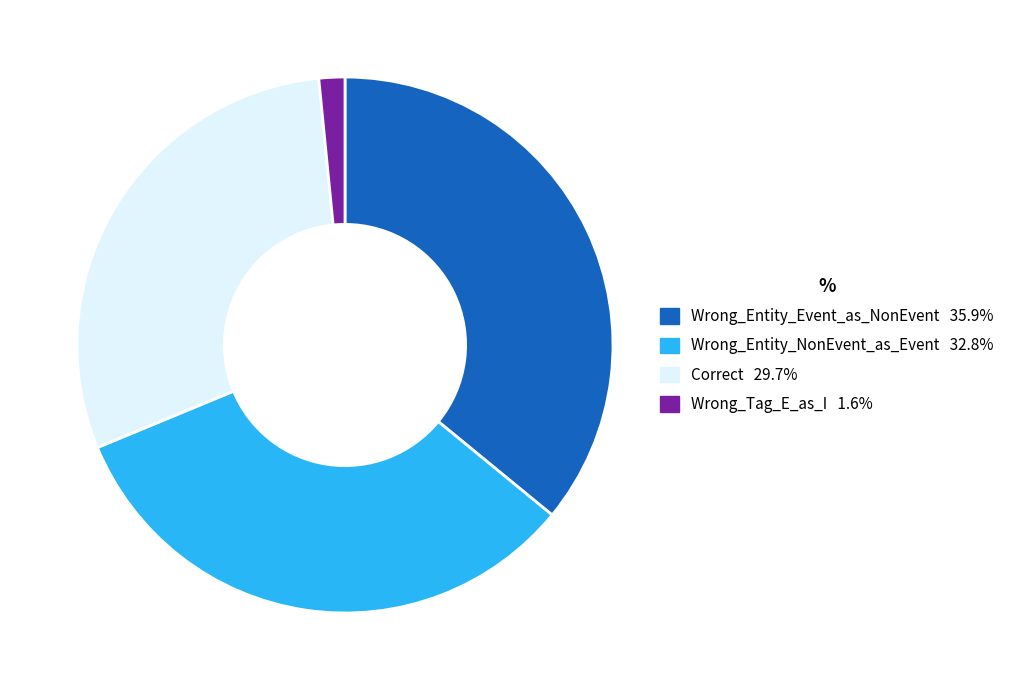

Is it true that Wrong_Entity_Event_as_NonEvent is 47% of the pie?

False